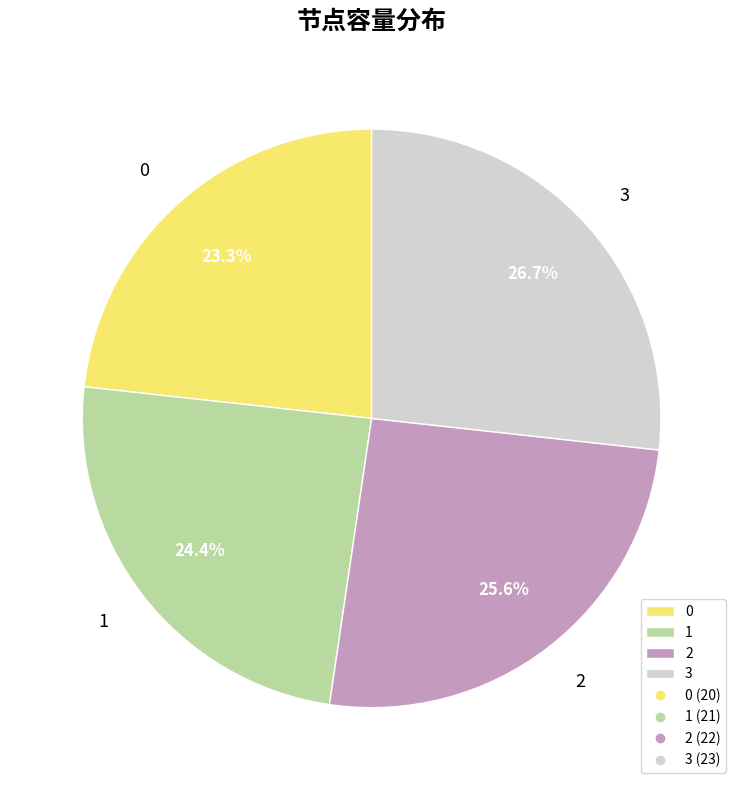

Which has a higher value, 0 or 2?

2